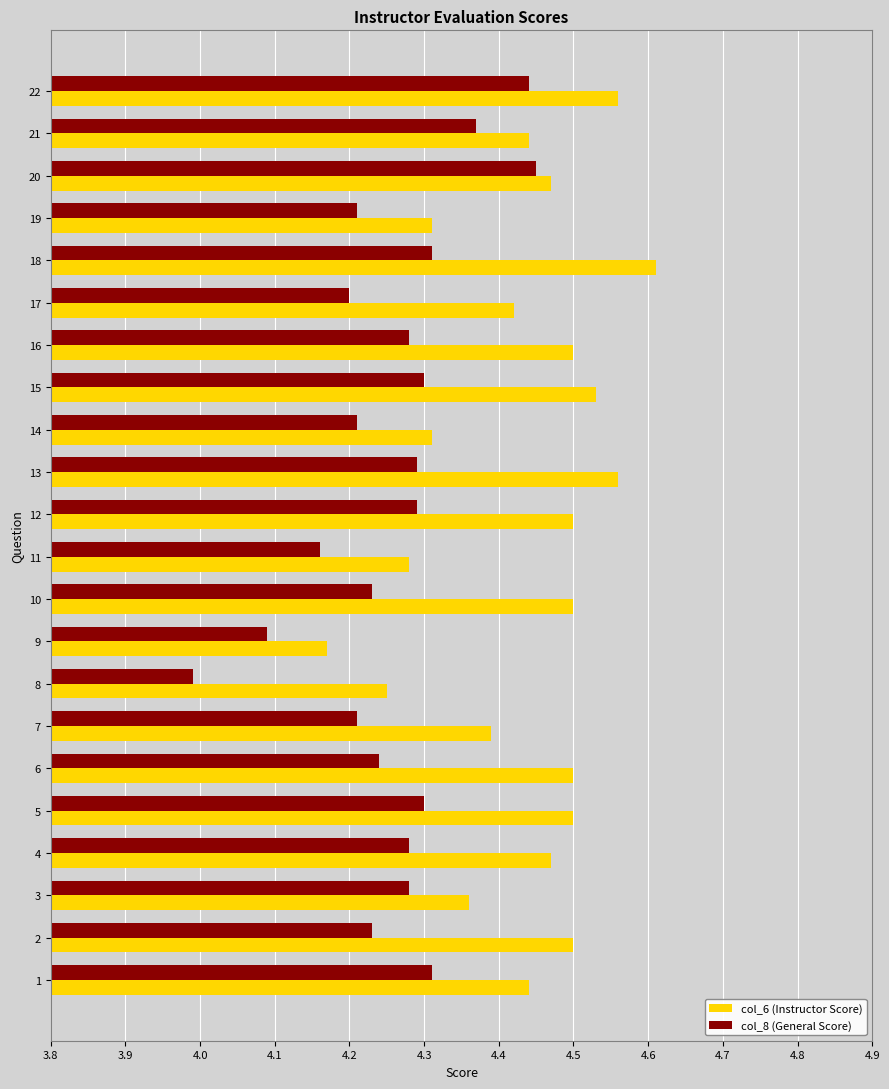

The value of col_8 (General Score) at 19 is 1.3. True or false?

False